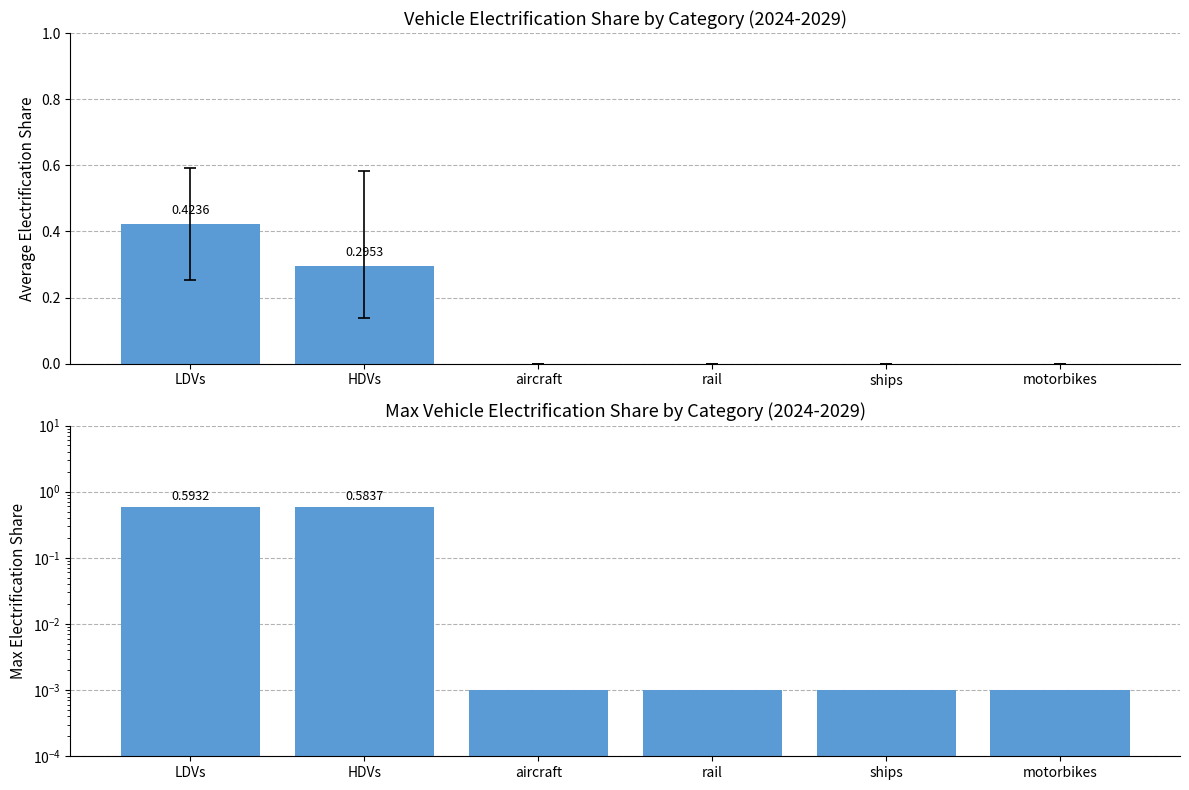

Rank the categories by Electrification Share value from highest to lowest.

LDVs, HDVs, aircraft, rail, ships, motorbikes